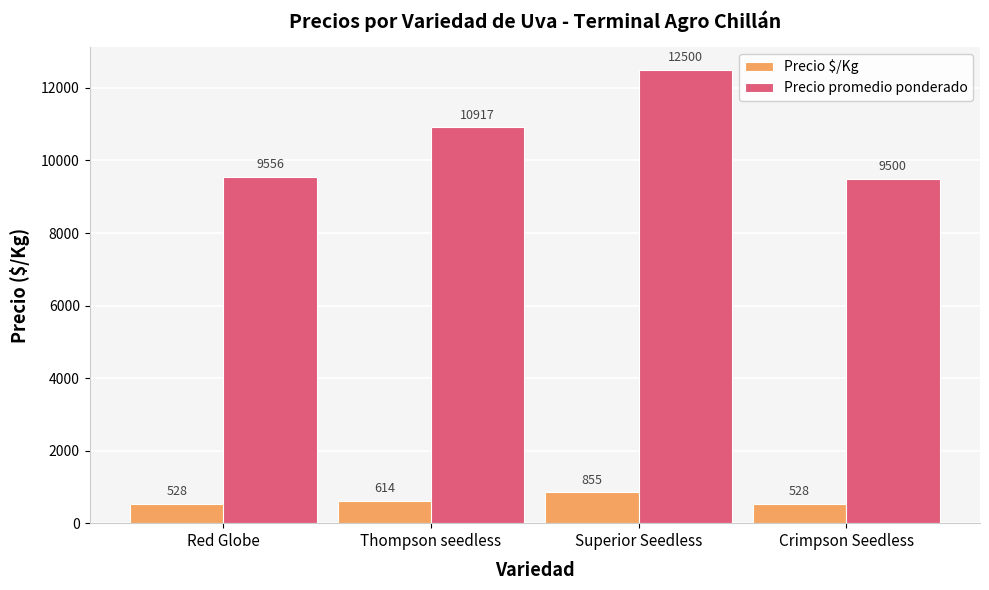

Where is Precio promedio ponderado nearest to the value 11000?

Thompson seedless